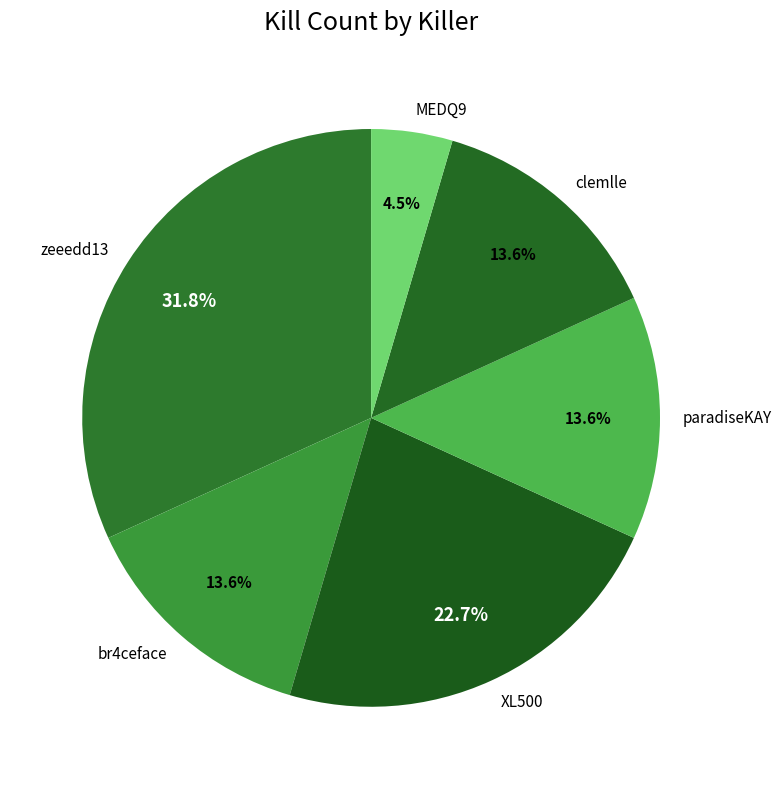

How many segments does this pie chart have?

6